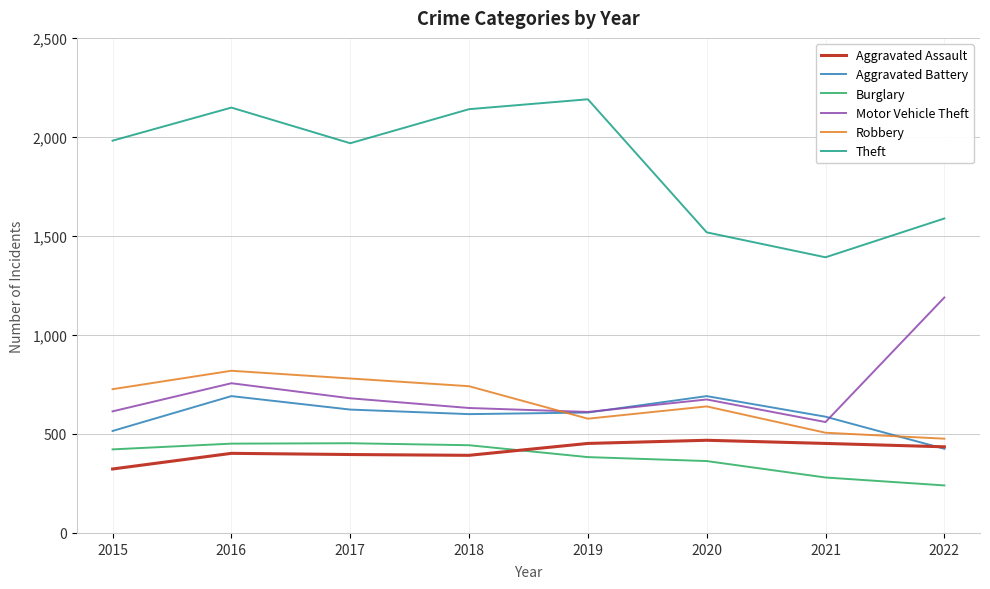

Between 2019 and 2020, which series saw the biggest shift?

Theft